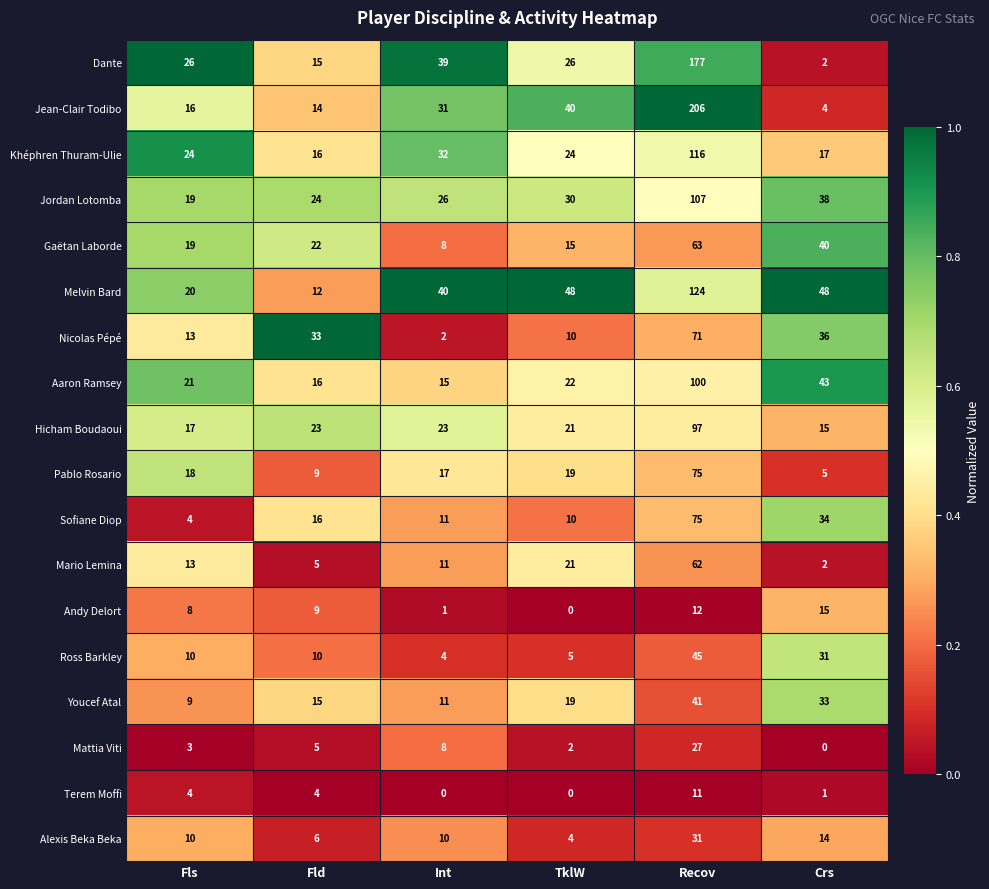

Between Fls and Crs, which series saw the biggest shift?

Sofiane Diop